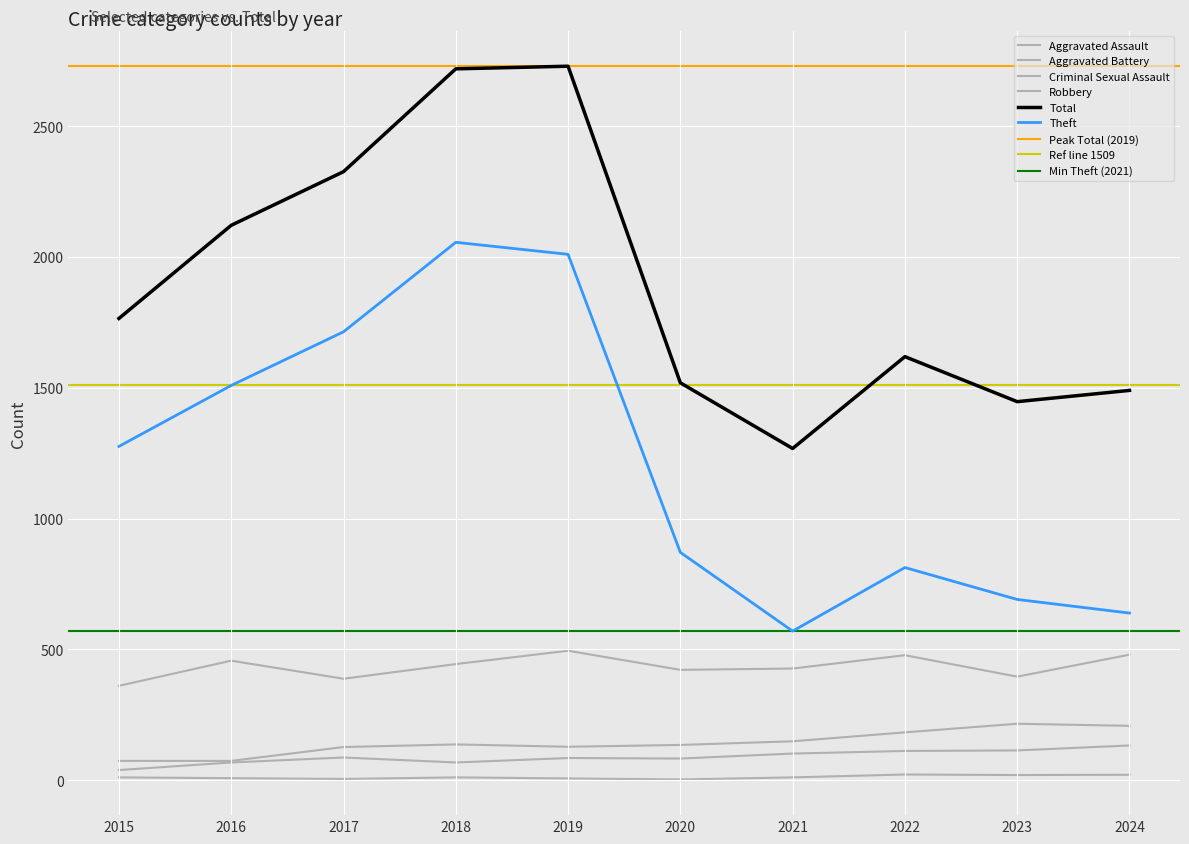

How many categories are shown in the chart?

10